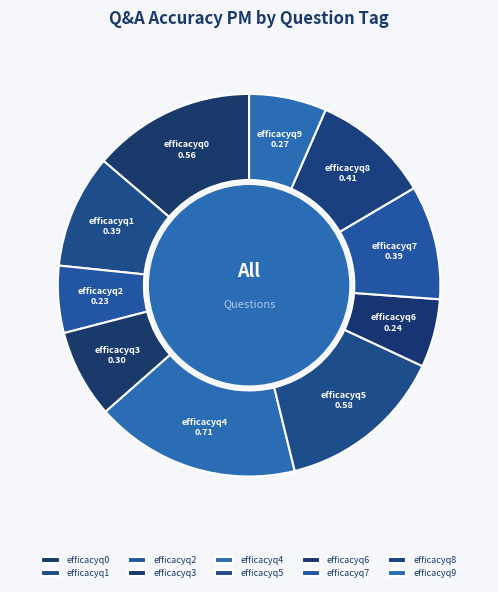

What is the largest slice in the pie chart?

efficacyq4